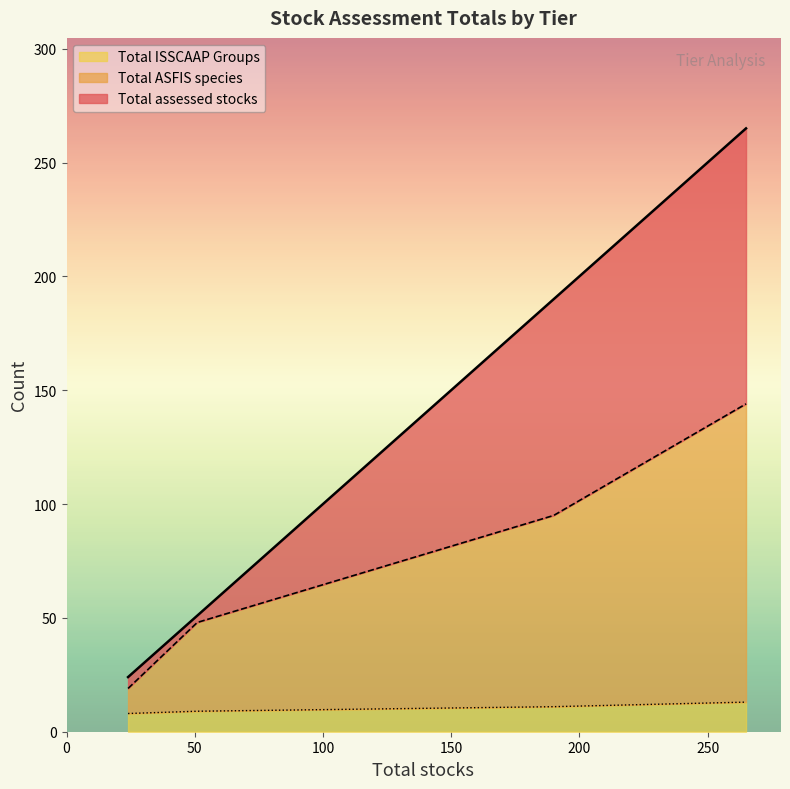

Between 51 and 190, which series saw the biggest shift?

Total assessed stocks